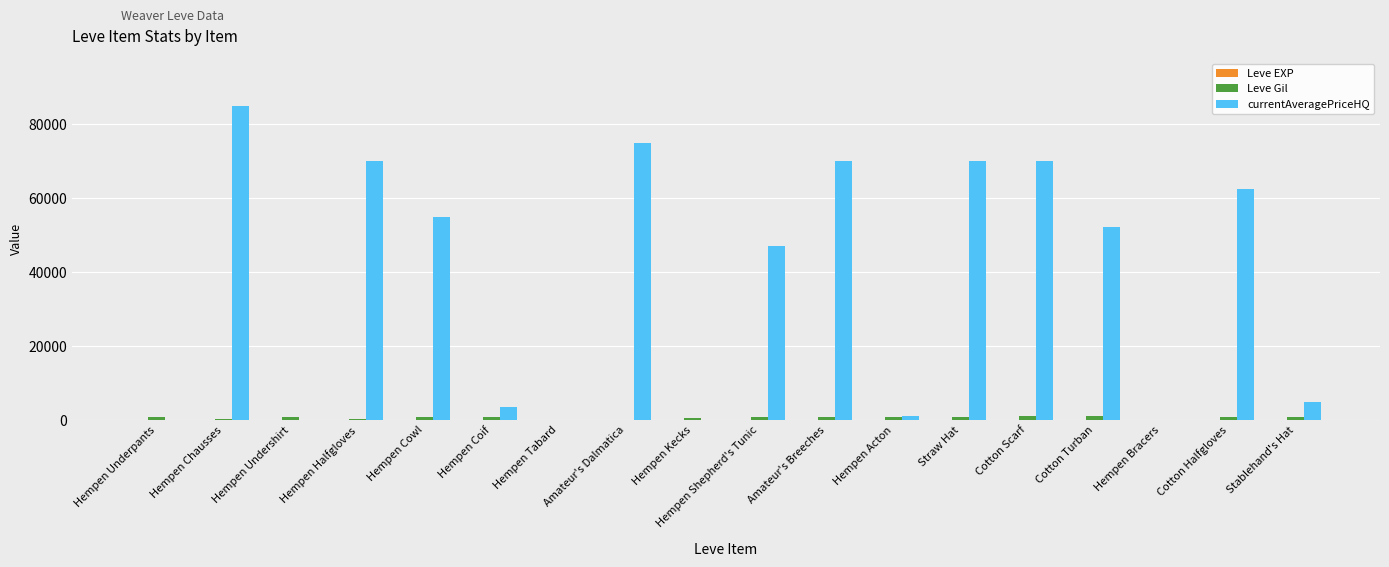

Which series has the largest total across all categories?

currentAveragePriceHQ